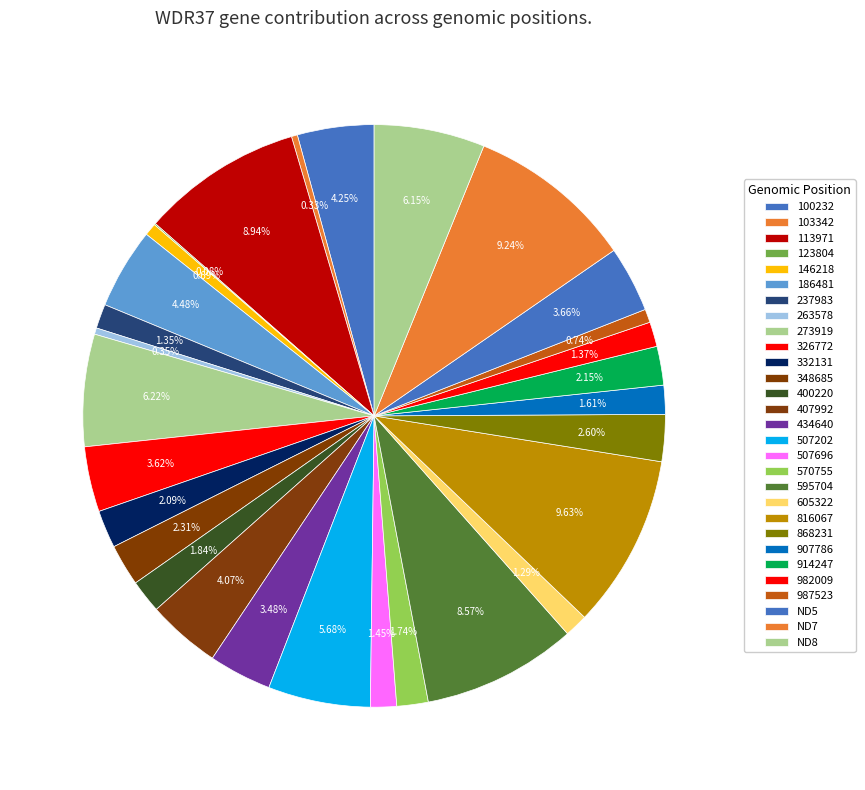

Does ND7 account for over 50% of the chart?

No